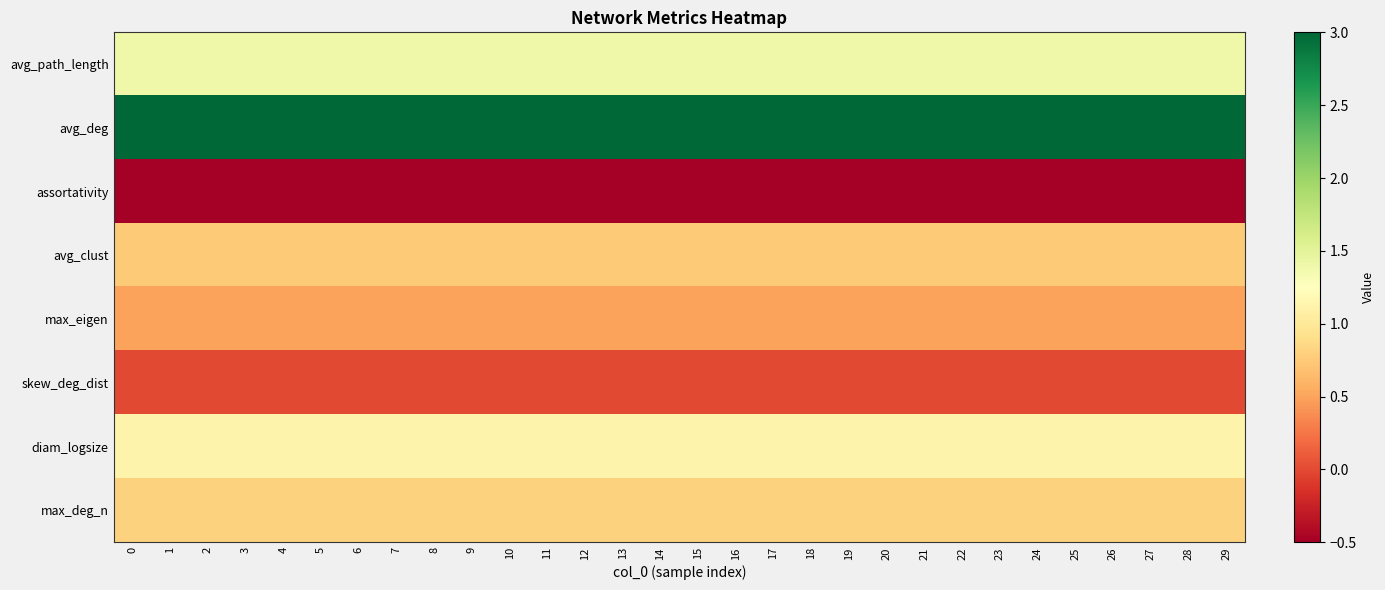

How many data points does each series have?

30